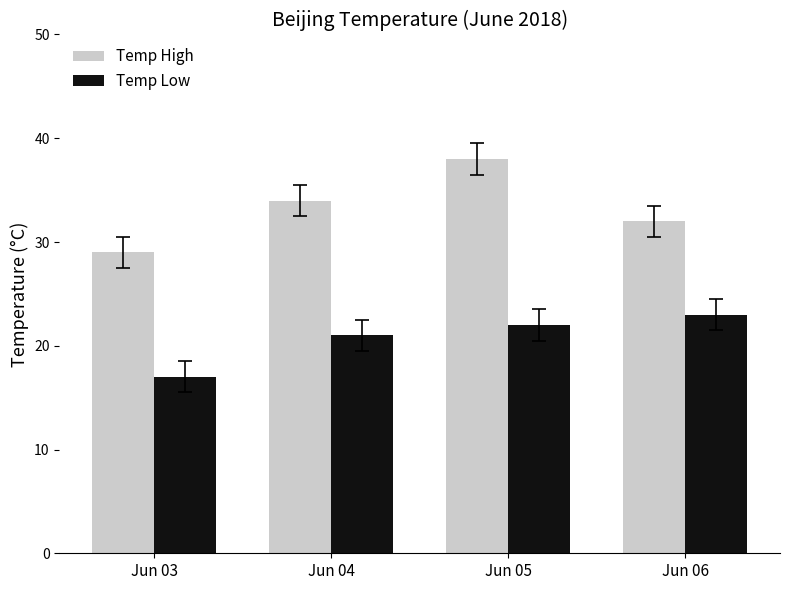

True or false: Temp Low has a value of 5 at Jun 06.

False